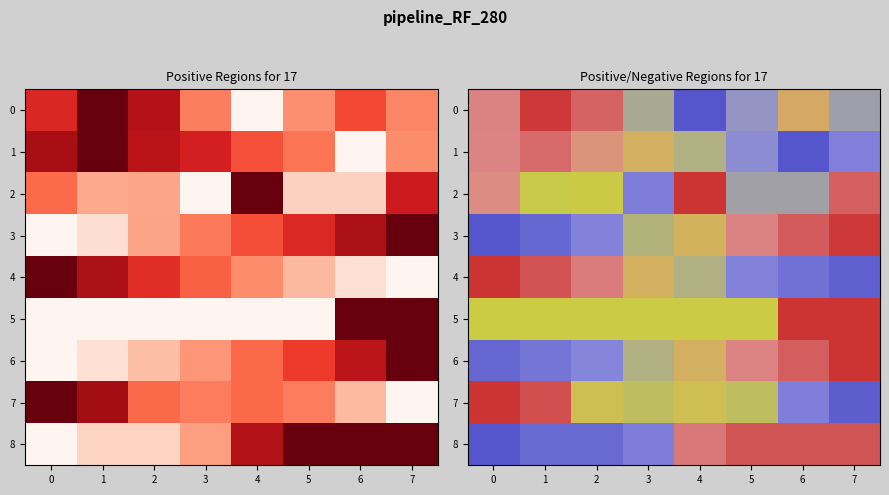

At which label is 8 closest to 0?

3